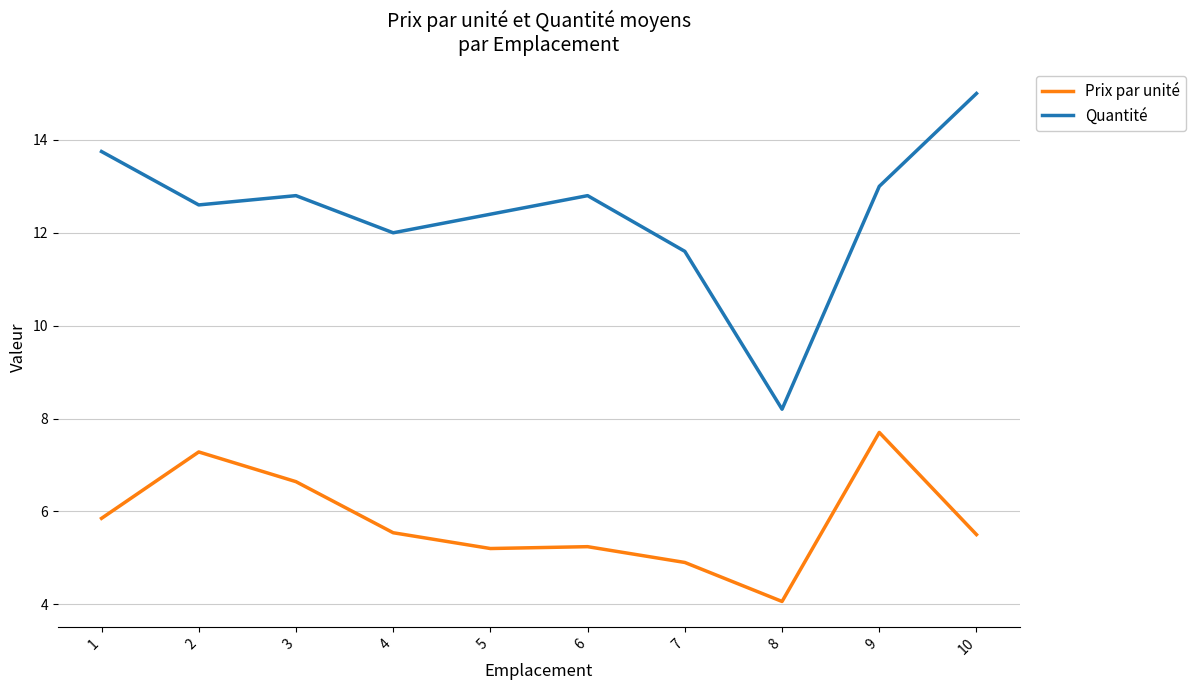

At which category does Quantité reach its first local valley?

2